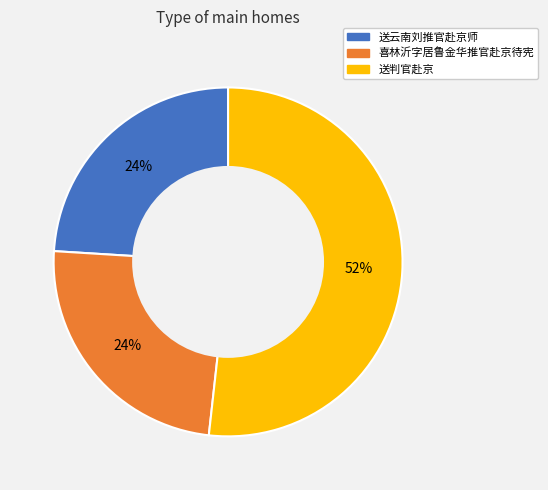

Is there a majority slice in this chart?

Yes